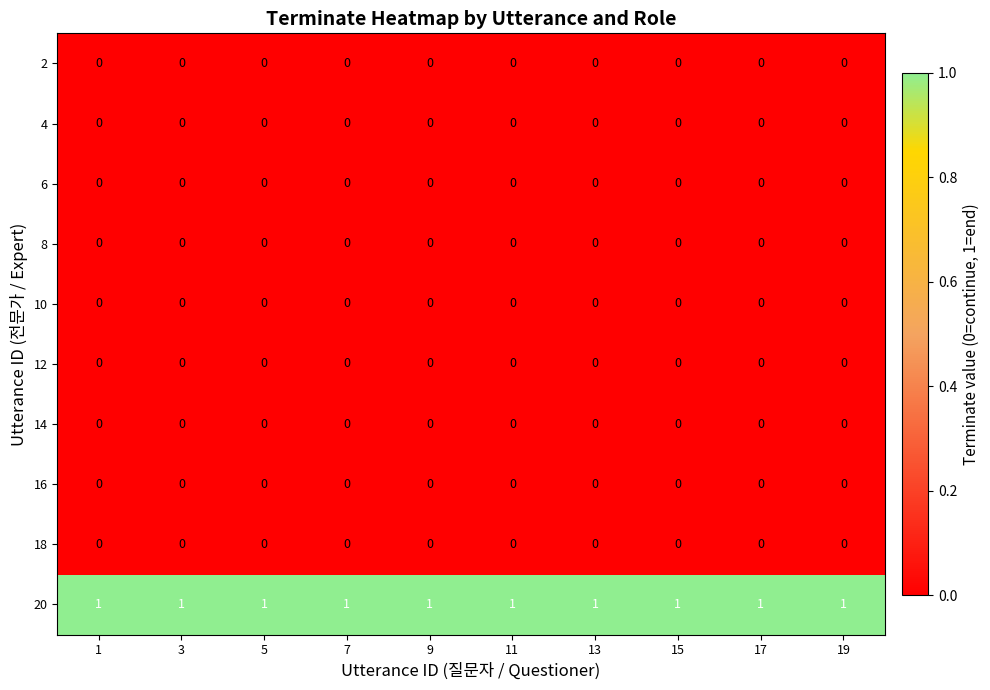

At how many categories does at least one series exceed 0?

10